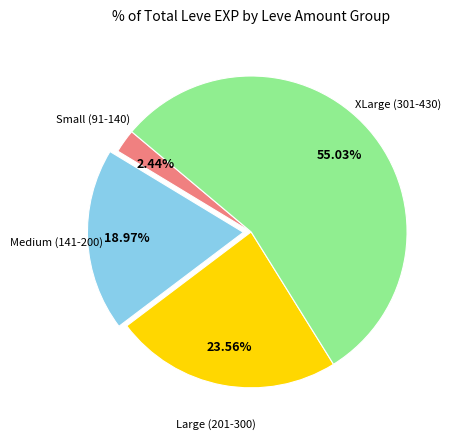

To the nearest percent, what is the average slice percentage?

25%